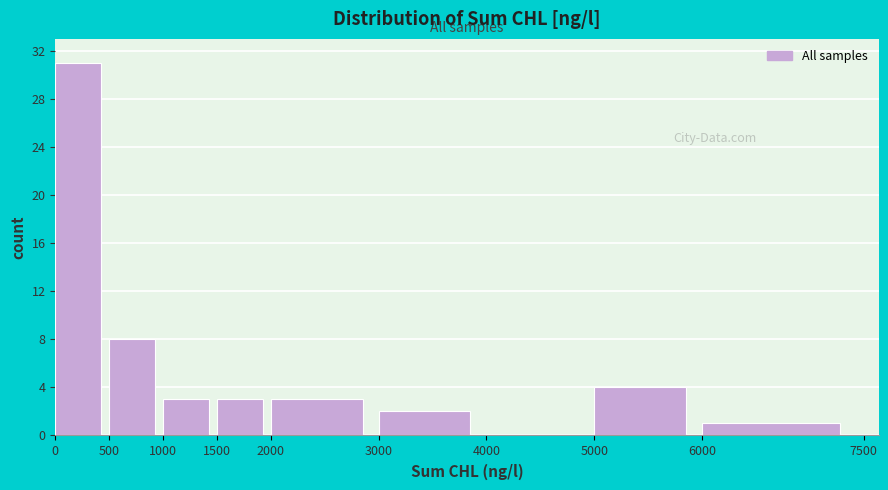

How tall is the bar that spans 1000 to 1500 on the x-axis? The values are not printed on the chart, so give them approximately, as read against the axis.

3